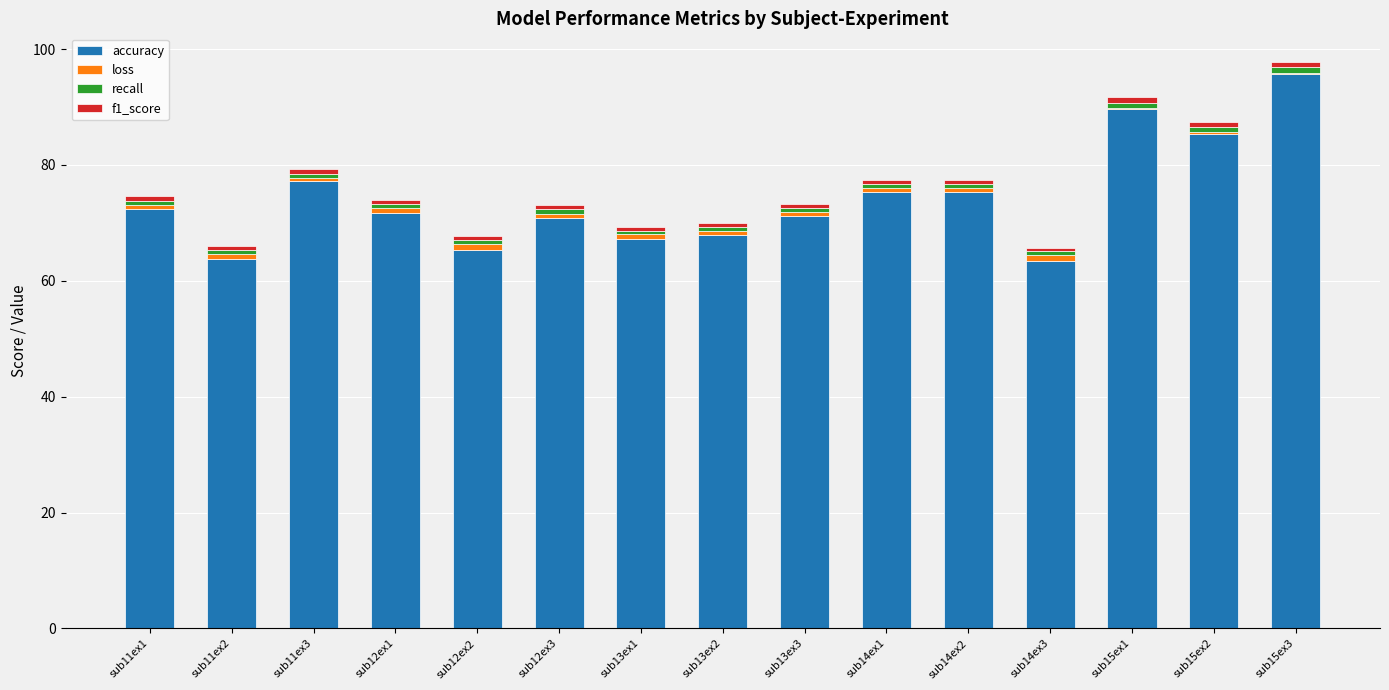

What is the maximum value for accuracy?

95.8